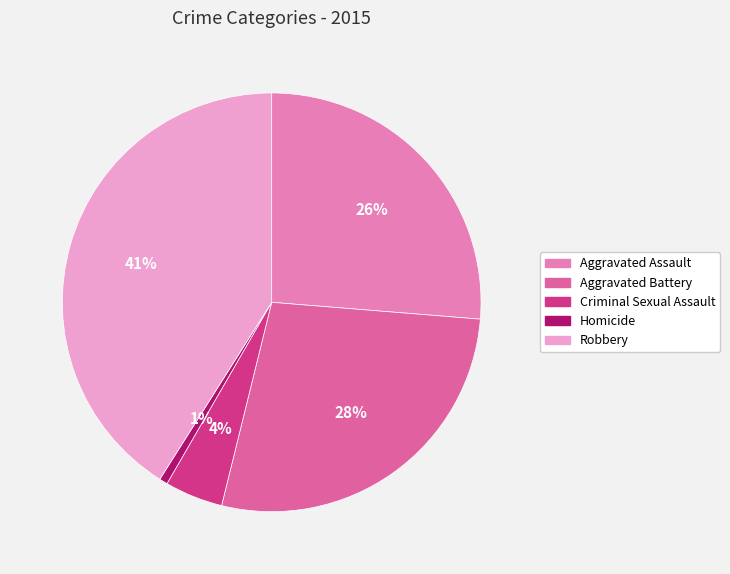

To the nearest percent, what percentage of the pie is Robbery?

41%